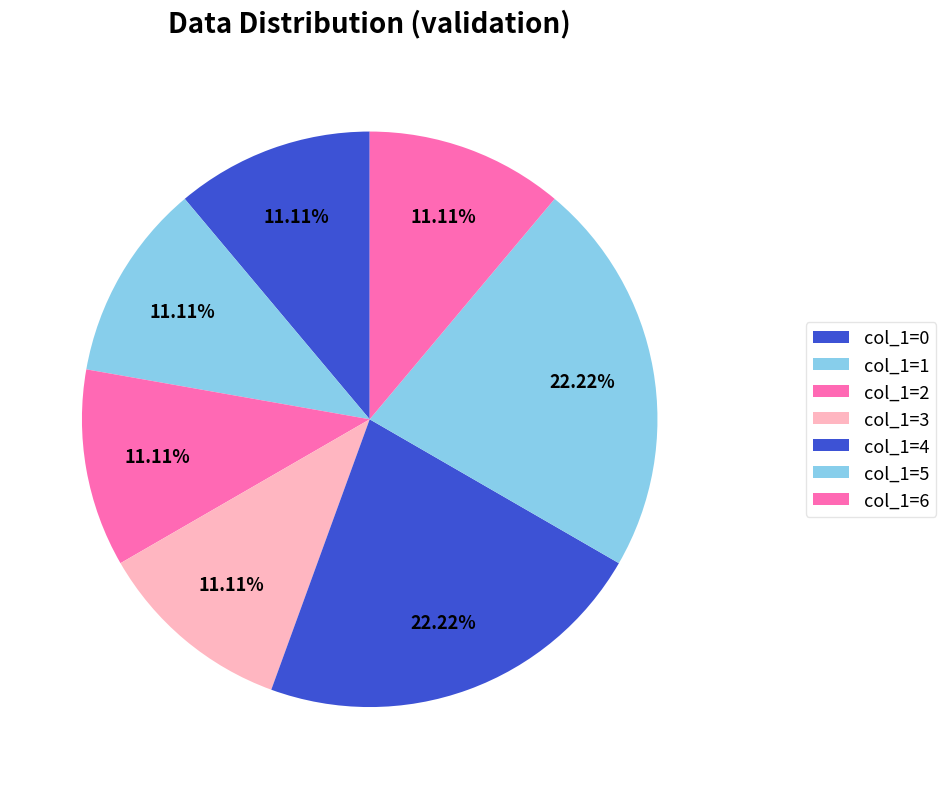

Count the number of slices in the pie.

7